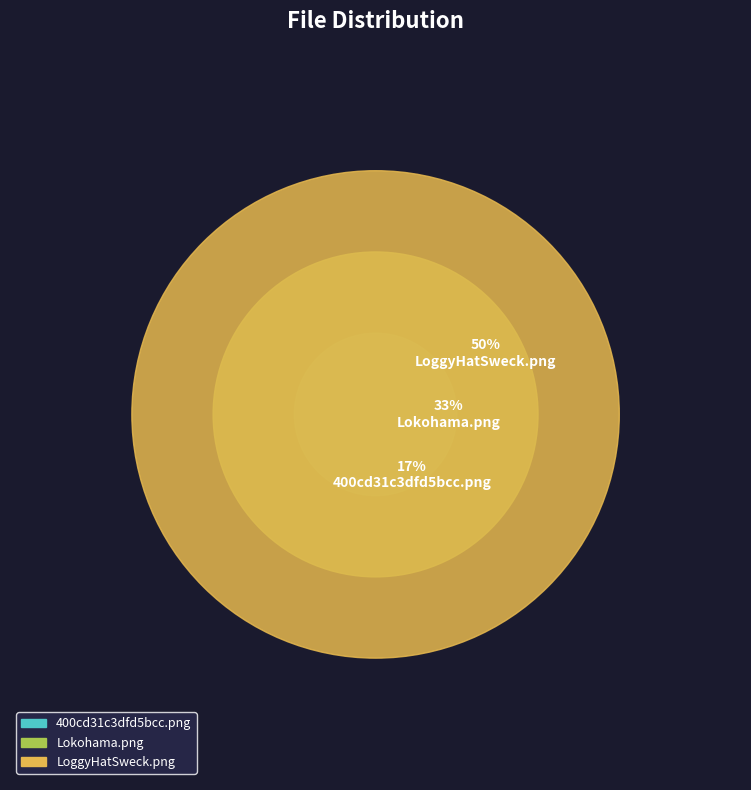

What is the smallest slice in the pie chart?

400cd31c3dfd5bcc.png